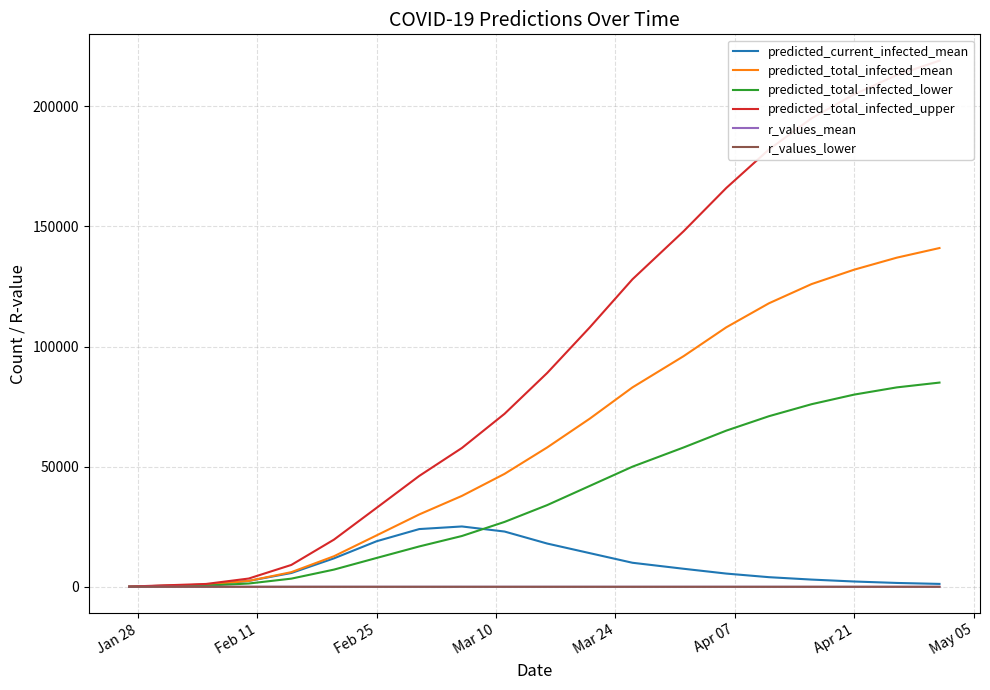

What is the maximum value for predicted_total_infected_mean?

141000.0